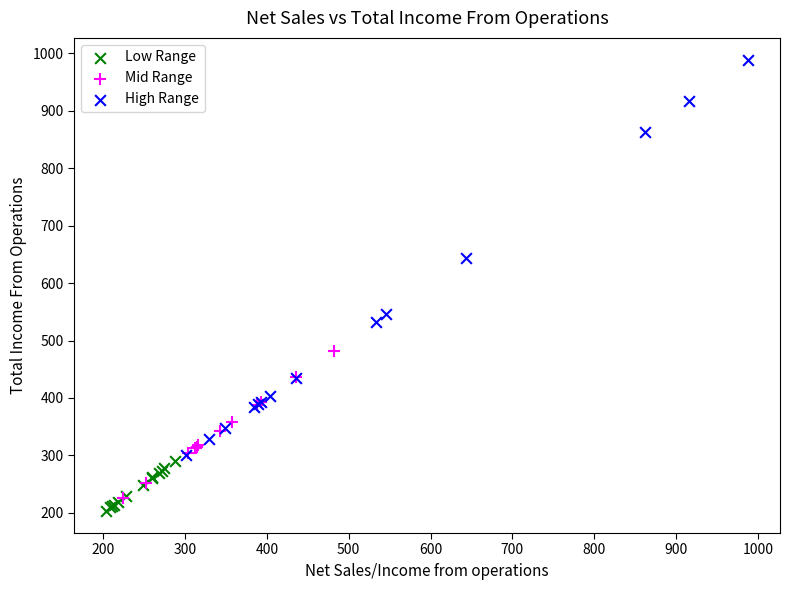

Which series contains the highest Y value?

High Range